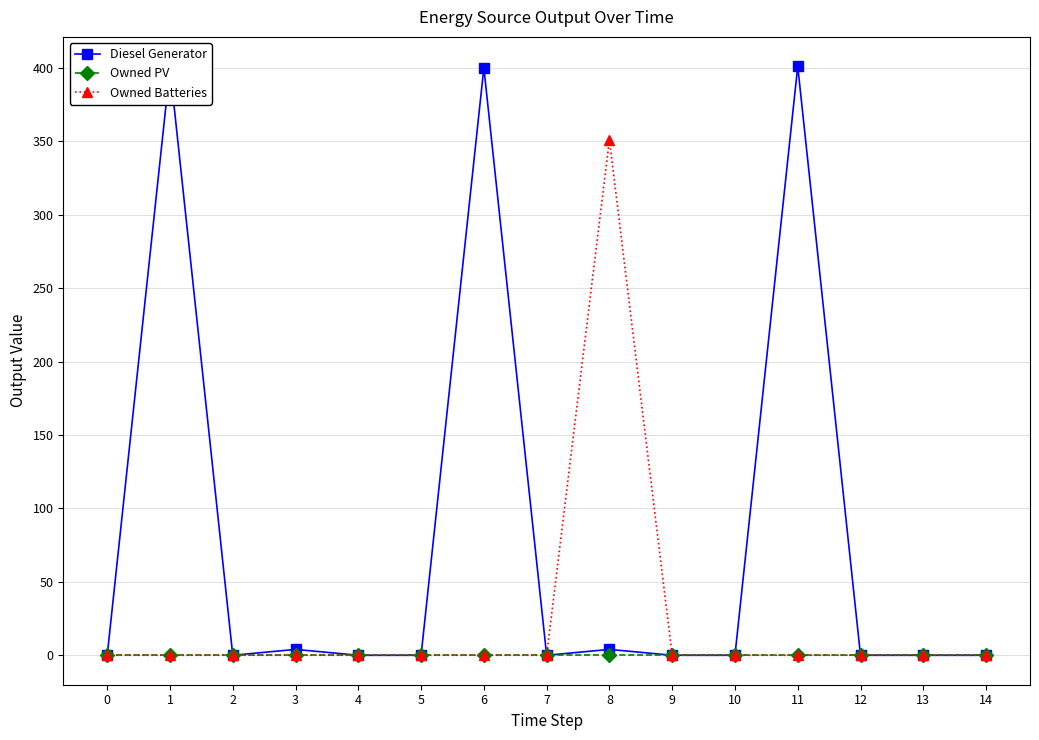

True or false: Owned PV has a value of 0 at 2.

True